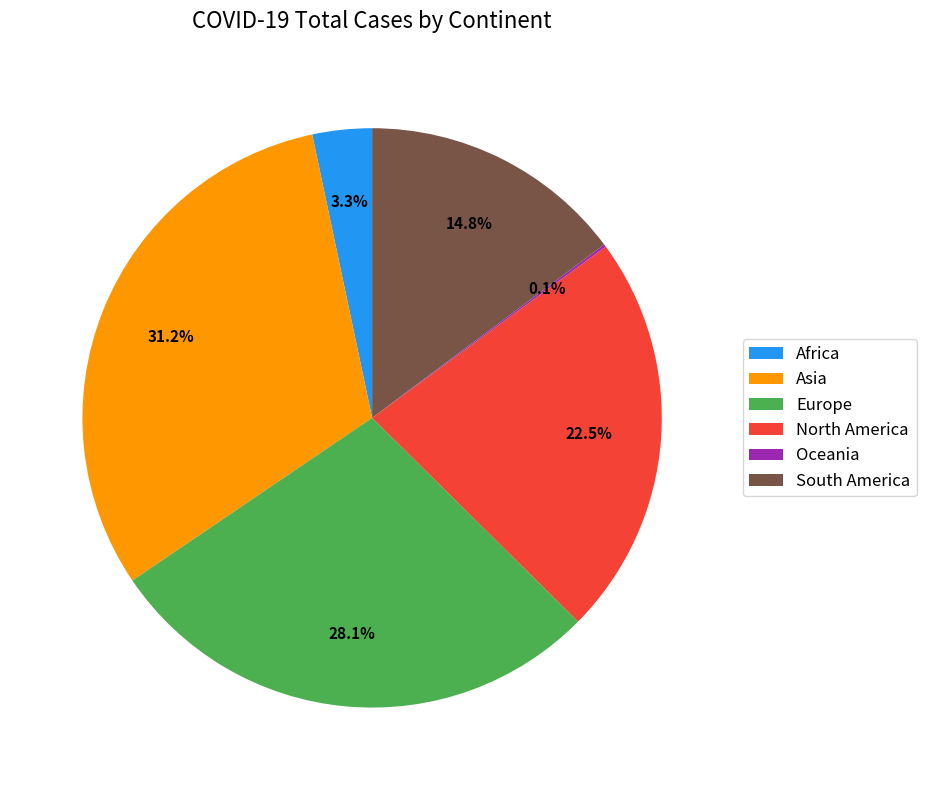

What is the largest slice in the pie chart?

Asia